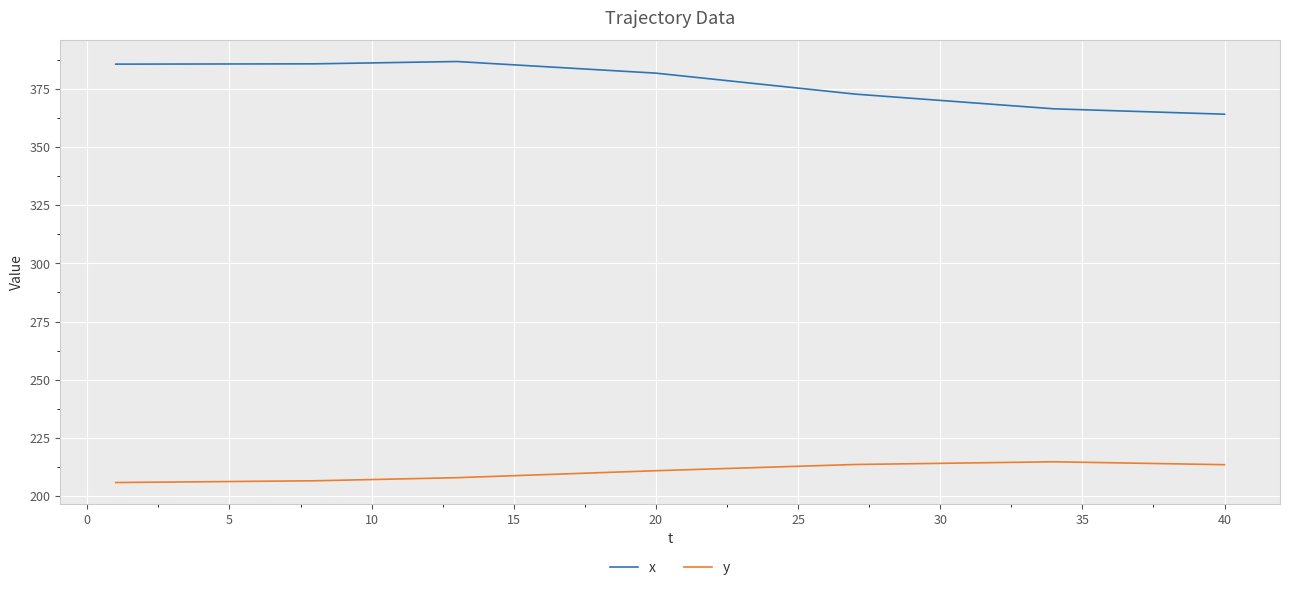

Rank the series by their maximum value, from highest to lowest.

x, y